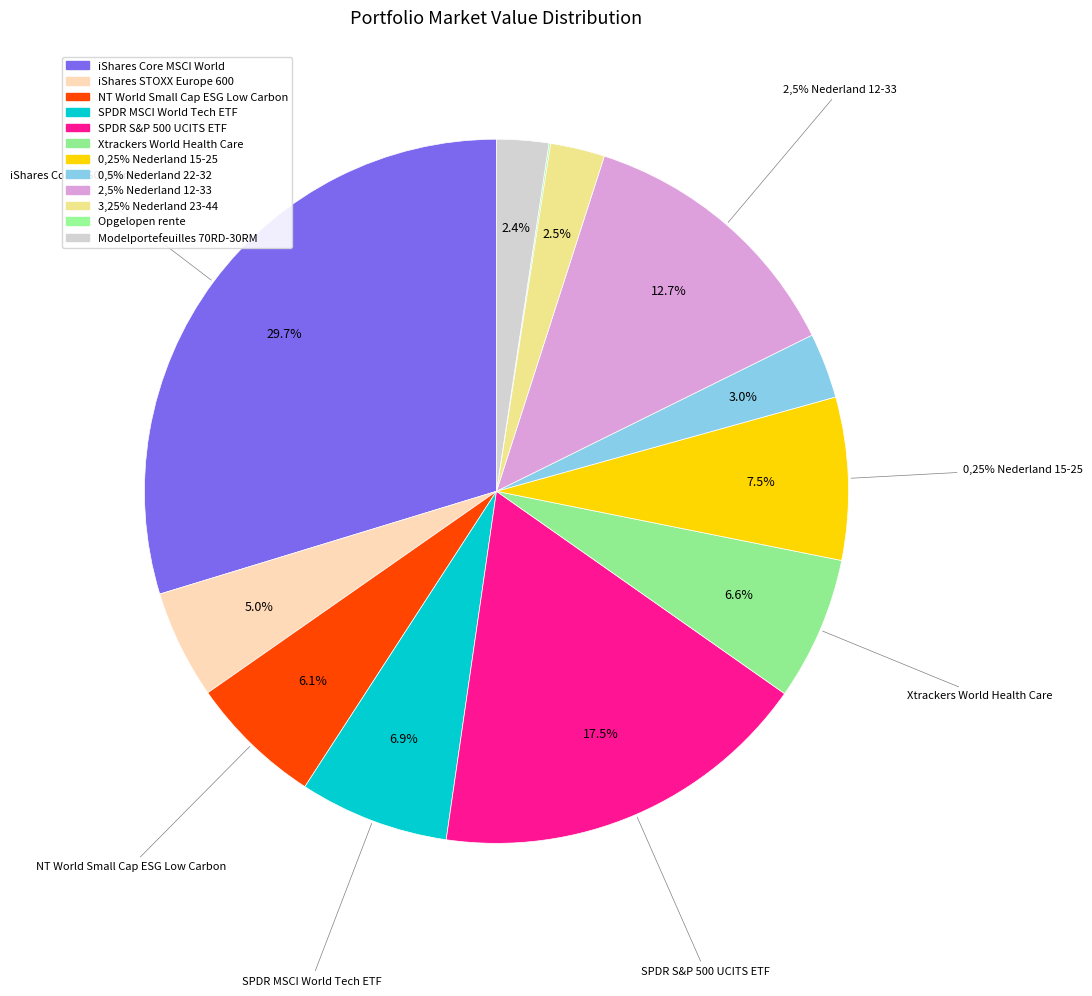

Which category has the biggest portion of the pie?

iShares Core MSCI World